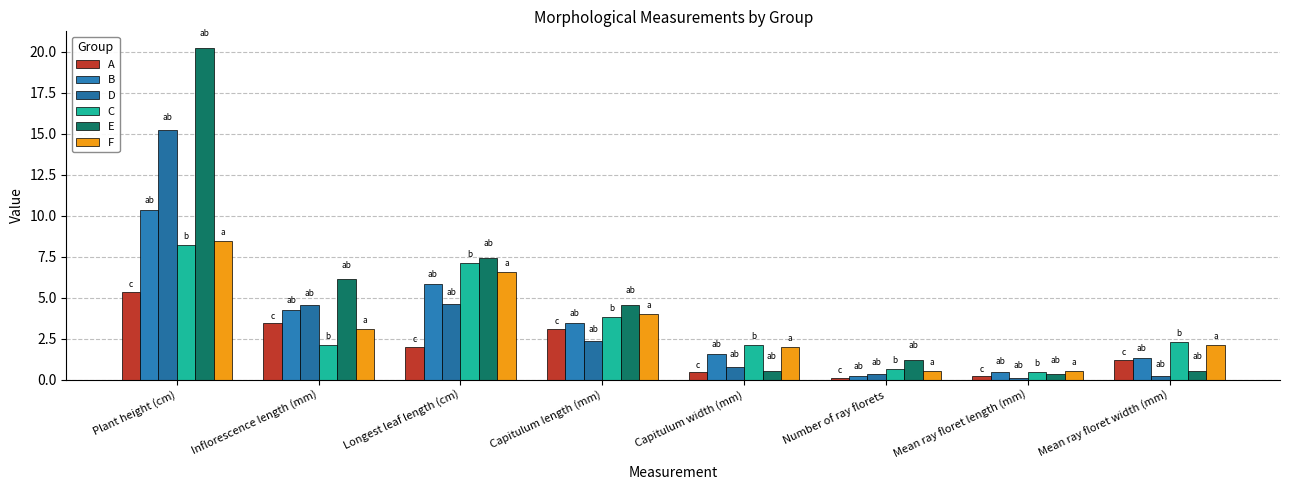

How many data points does each series have?

8